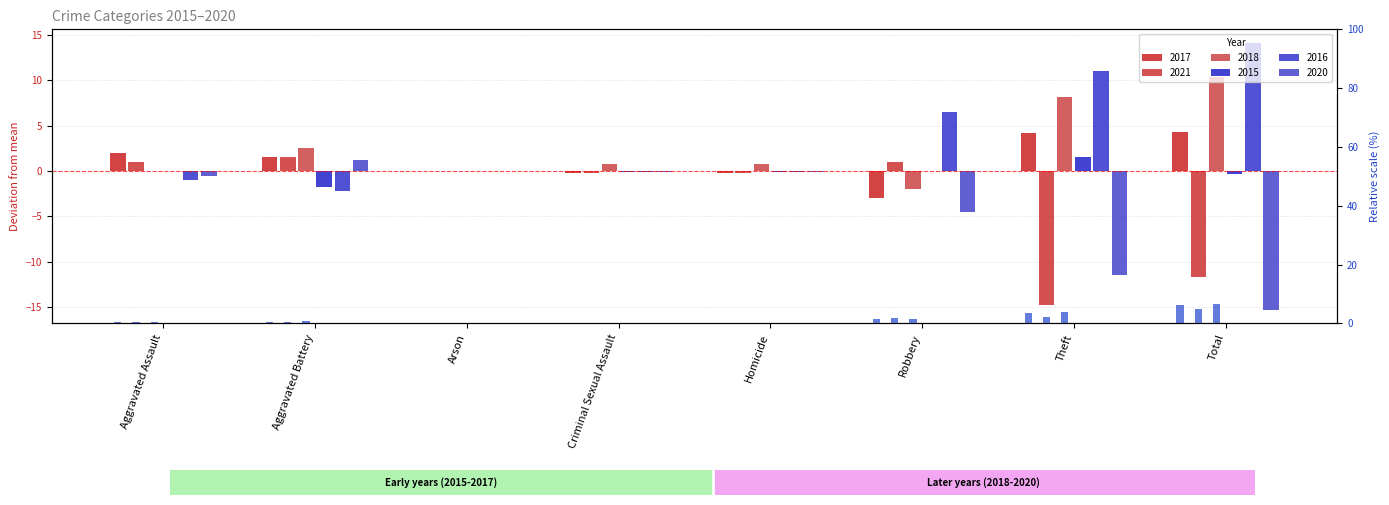

At which category does the chart reach its peak across all series?

Total